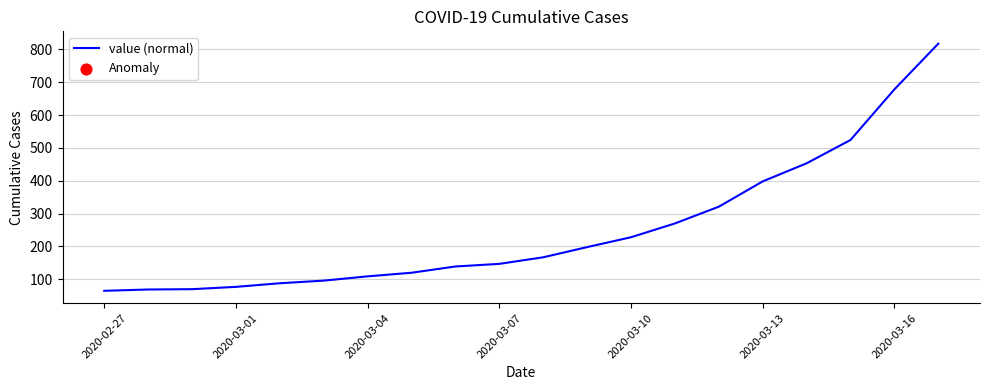

What is the greatest value displayed?

817